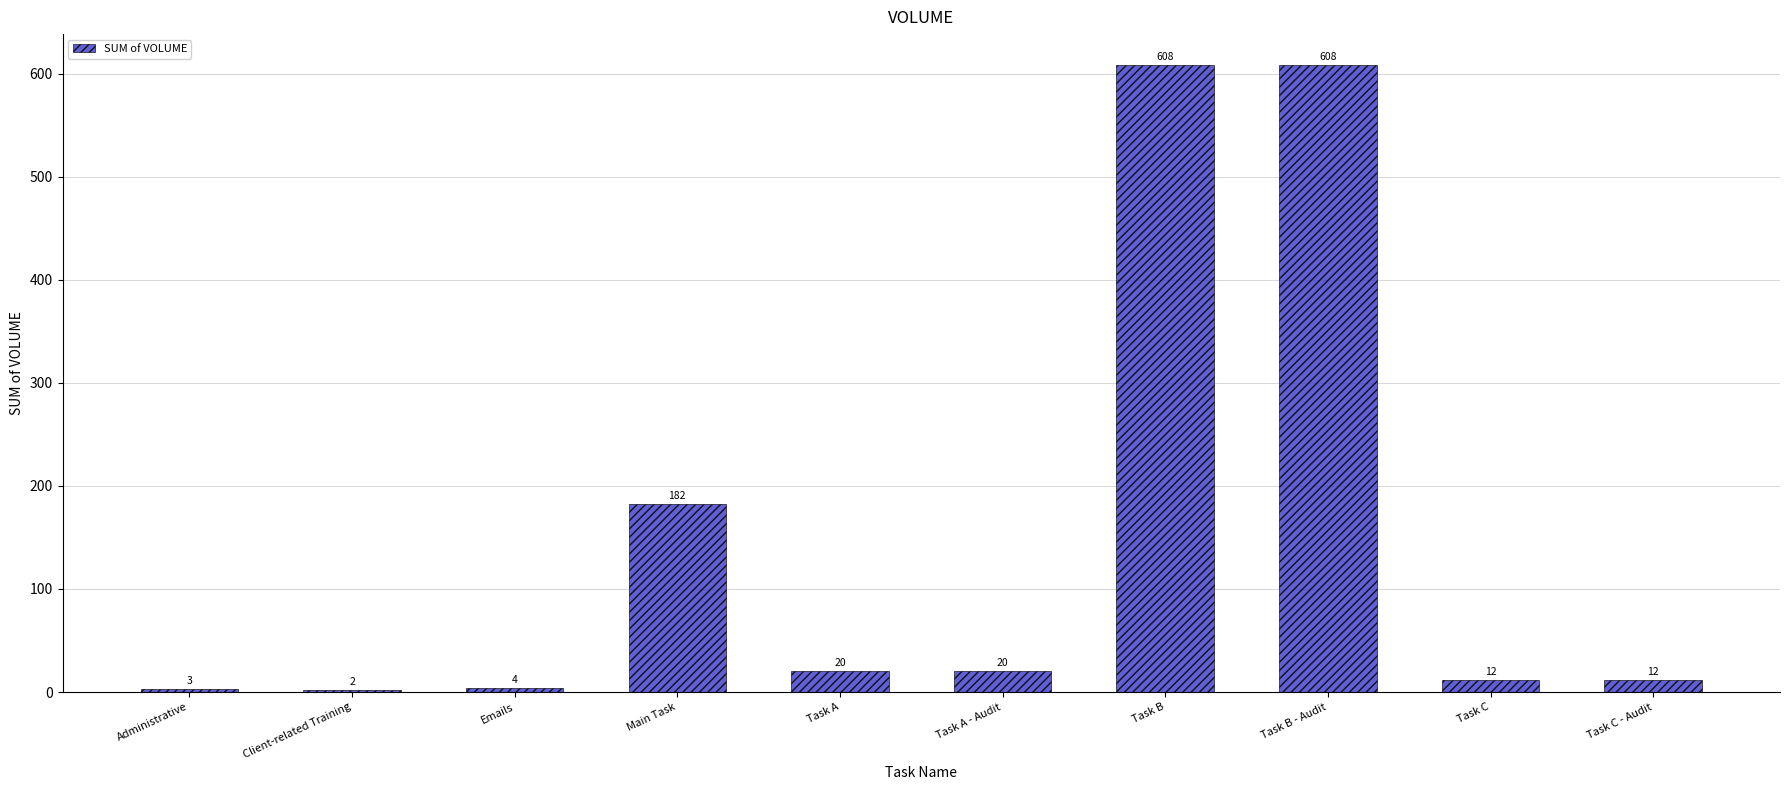

What is the change in value from Emails to Task B?

+604